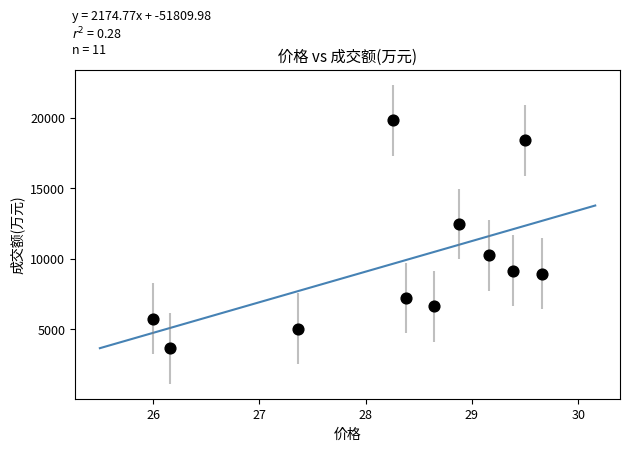

What Y value in the scatter plot is closest to 11734?

12466